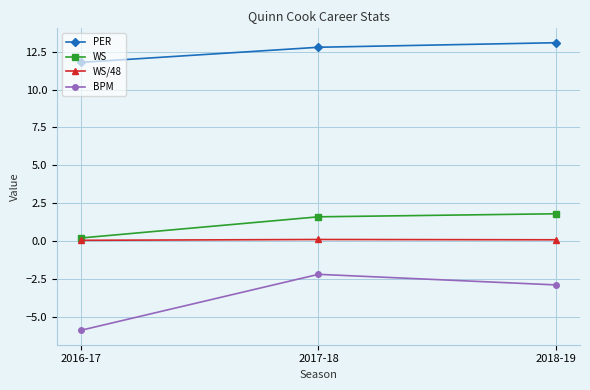

How many data points in WS are above 1?

2